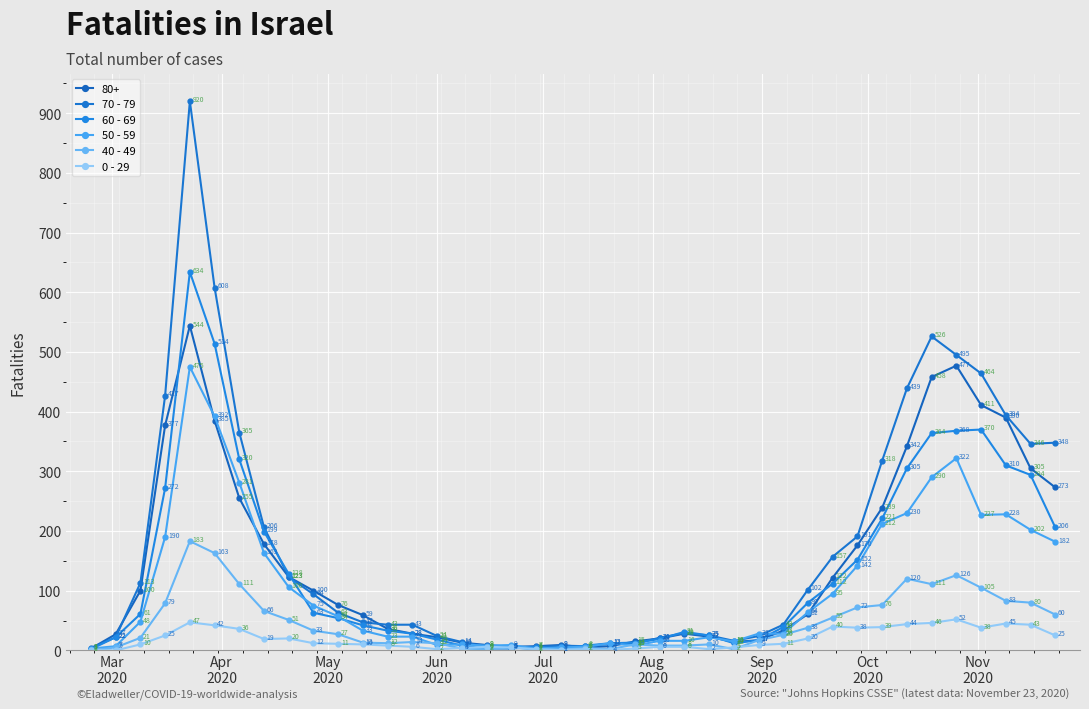

Is this an area chart (filled region under the line)?

No